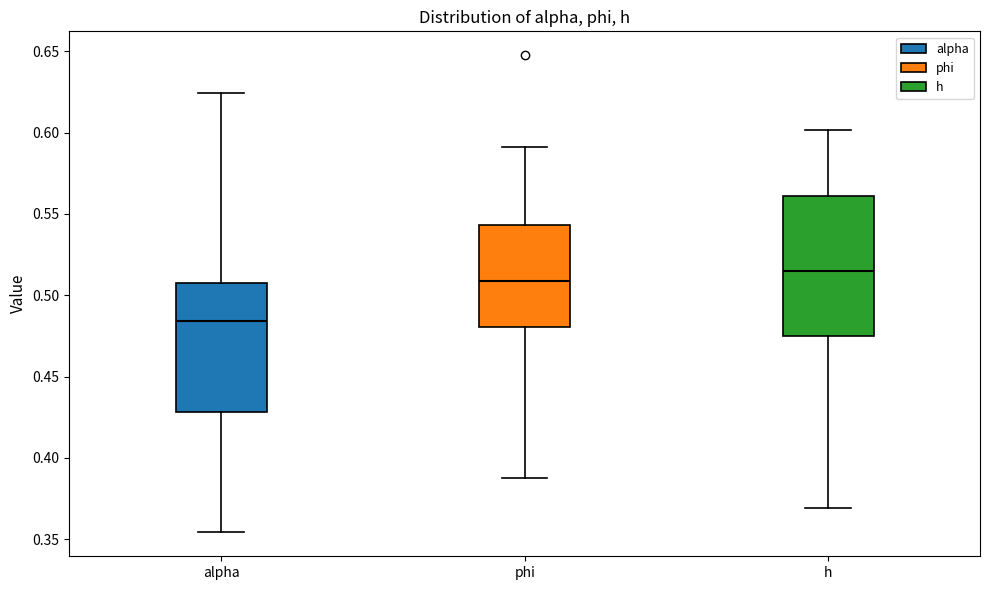

Reading left to right, read every box against the y-axis: the position of its median line, the range the box covers, and the ends of its whiskers. The values are not printed on the chart, so give them approximately, as read against the axis.

alpha: median 0.485, box 0.430 to 0.510, whiskers 0.355 to 0.625
phi: median 0.510, box 0.480 to 0.545, whiskers 0.390 to 0.590
h: median 0.515, box 0.475 to 0.560, whiskers 0.370 to 0.600